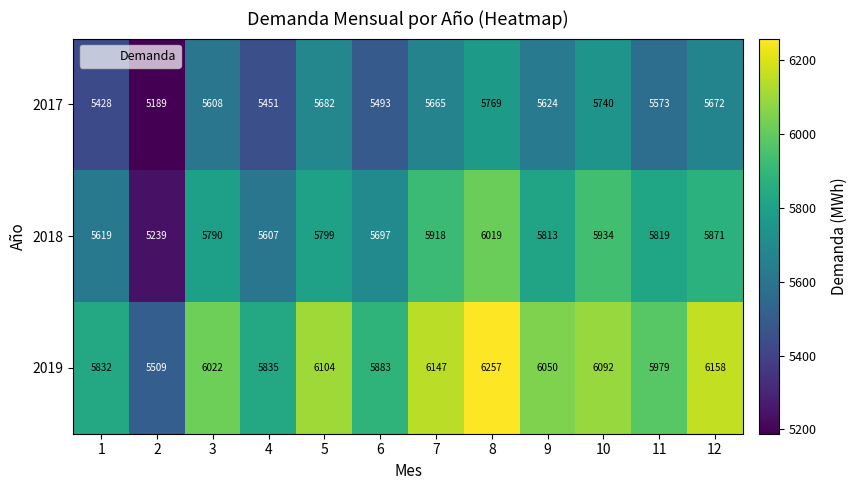

What is the spread (max minus min) of values at 12?

486